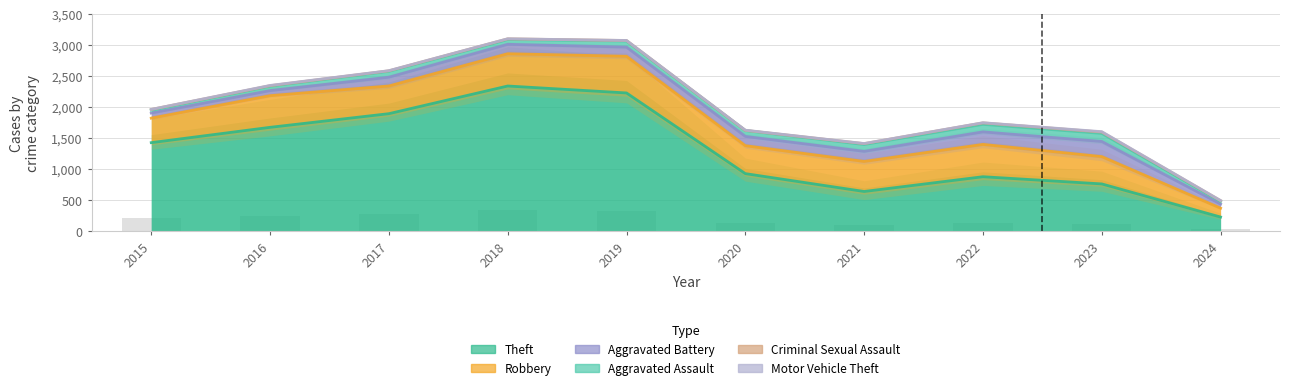

Where does the Aggravated Assault series first go above 95?

2019